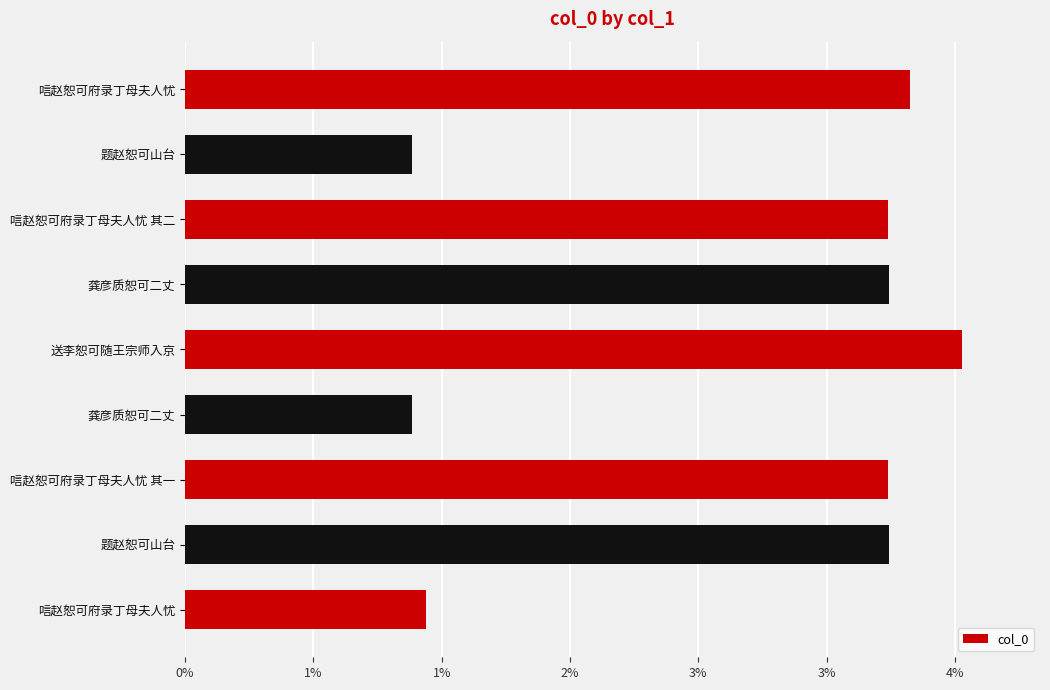

Does the chart contain any negative values?

No